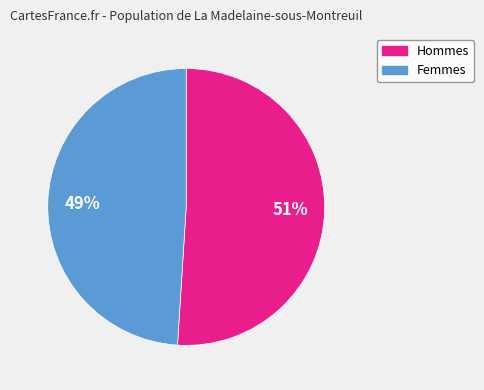

Is the sum of Hommes and Femmes greater than half?

Yes